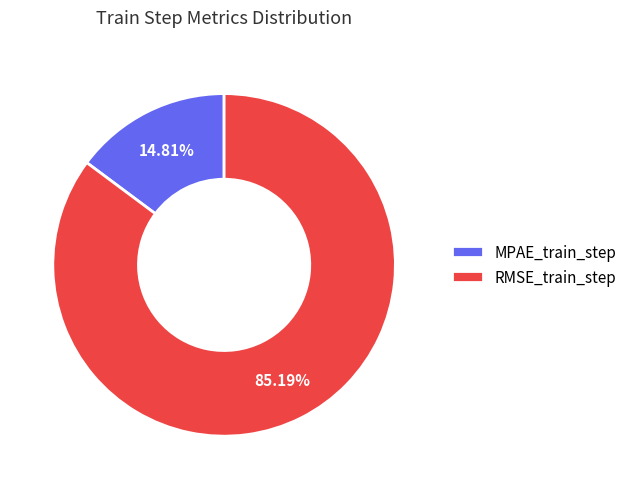

How much of the chart is everything except MPAE_train_step?

85.2%